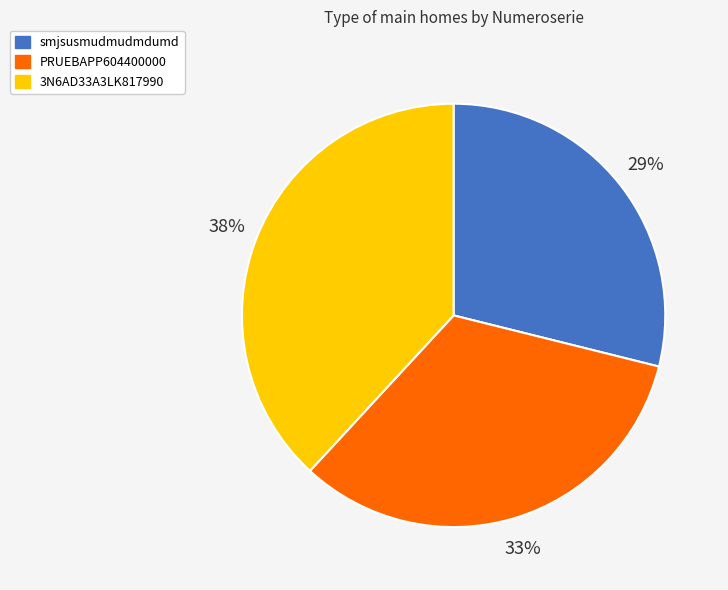

The PRUEBAPP604400000 slice represents 40% of the pie. True or false?

False